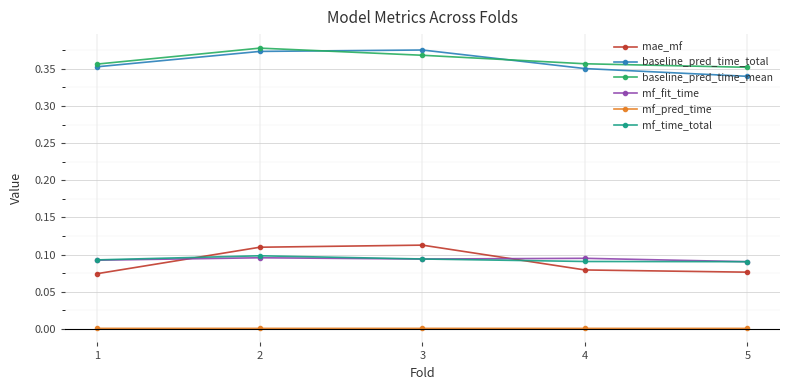

Which series has the widest spread of values?

mae_mf